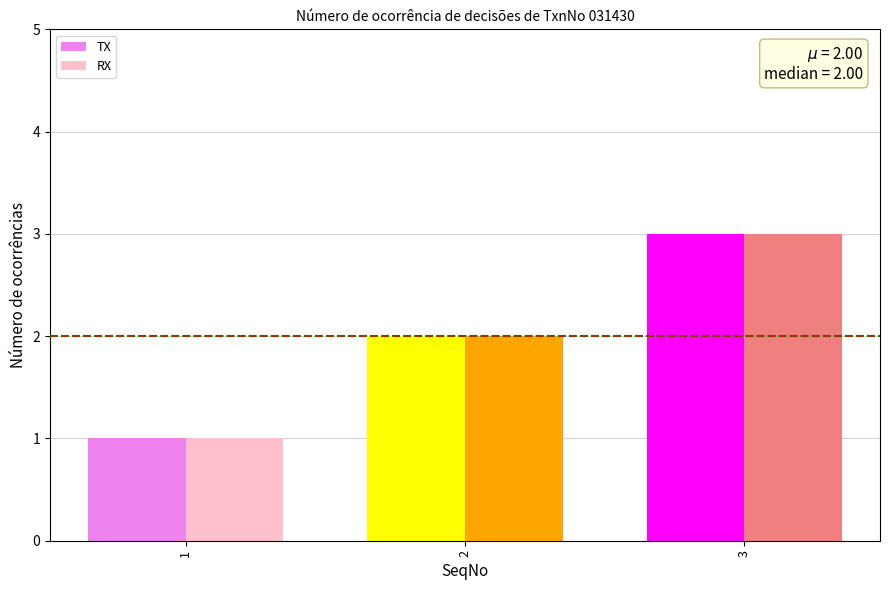

What is the maximum value for TX?

3